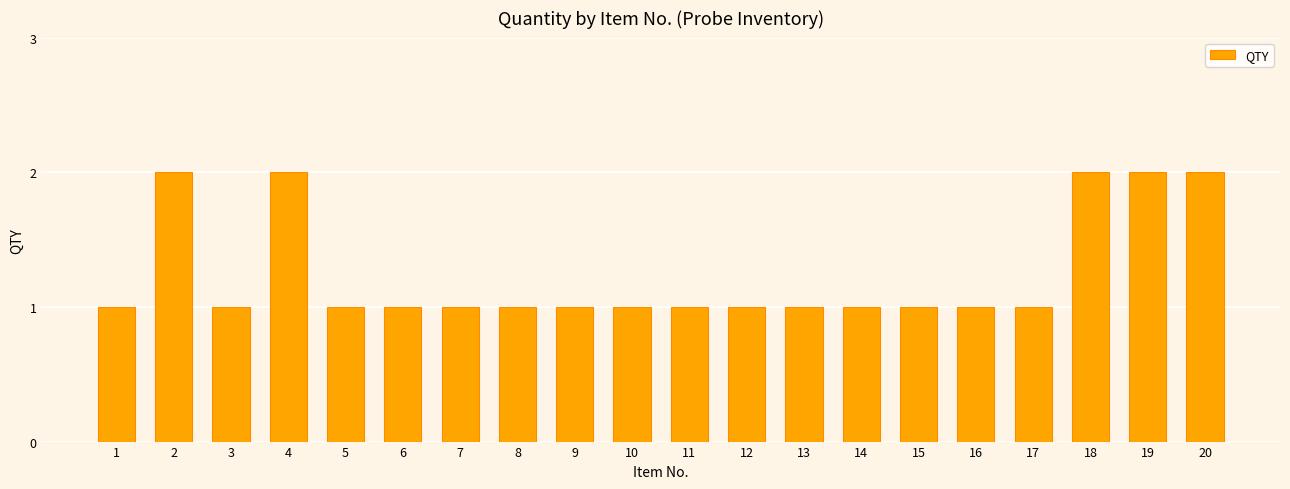

What is the ratio of the value at 8 to the value at 9?

1.0